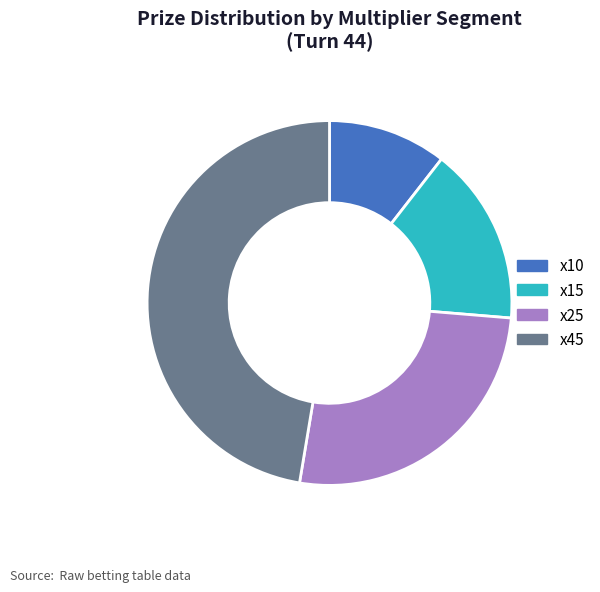

Does x10 represent more than half of the total?

No